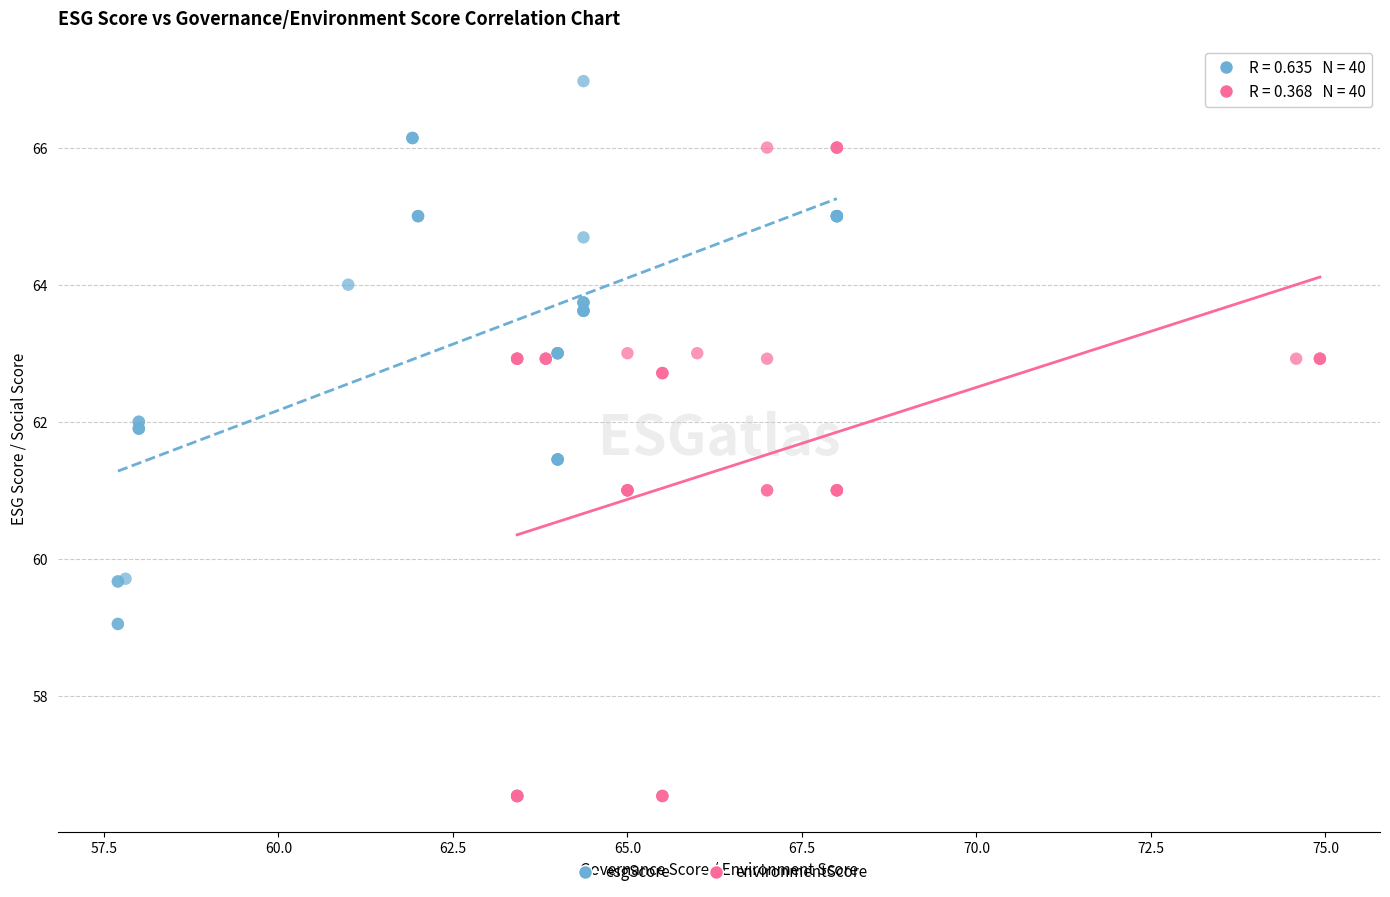

Which series has the widest spread of Y values?

environmentScore